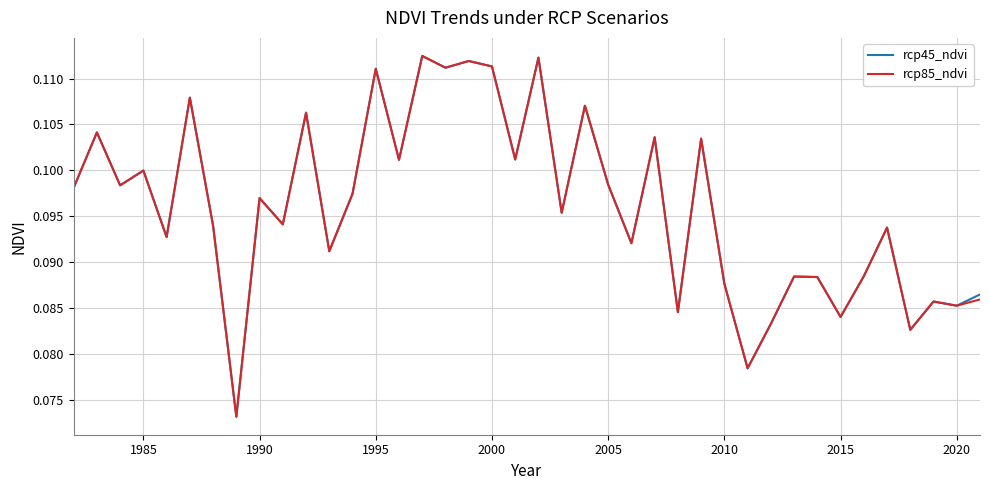

Which series has the widest spread of values?

rcp45_ndvi